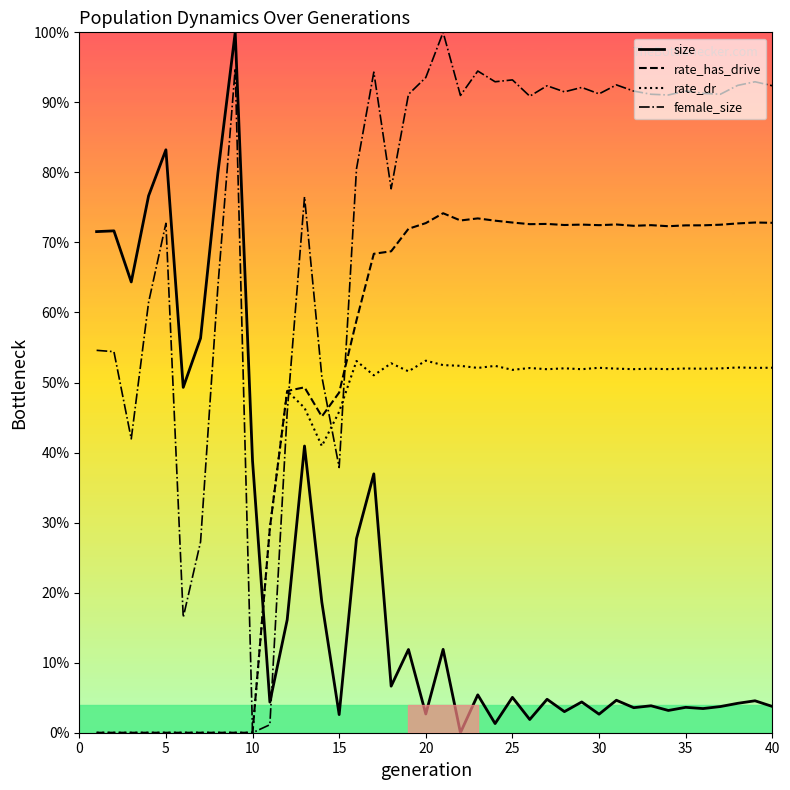

After their last crossing, which series has the higher values: female_size or rate_dr?

female_size